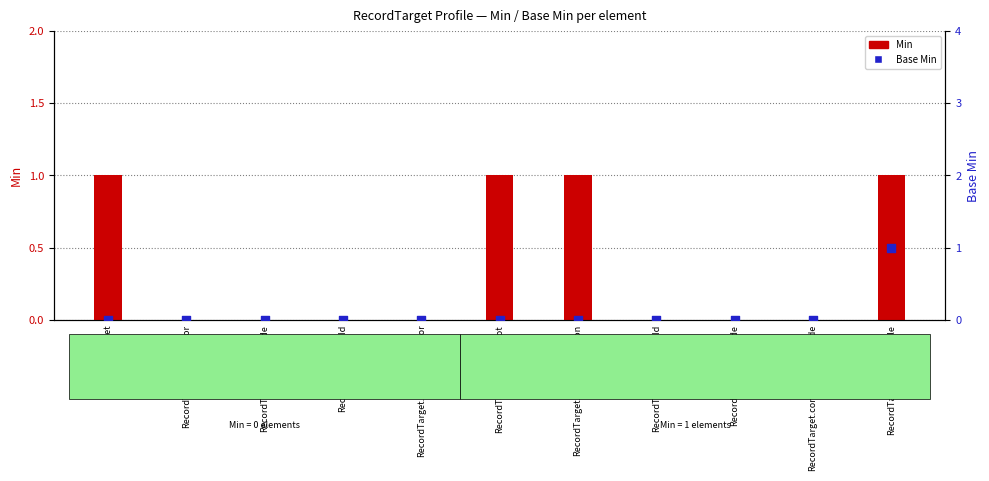

Is the value of Min at RecordTarget.nullFlavor greater than the value of Base Min at RecordTarget.nullFlavor?

No